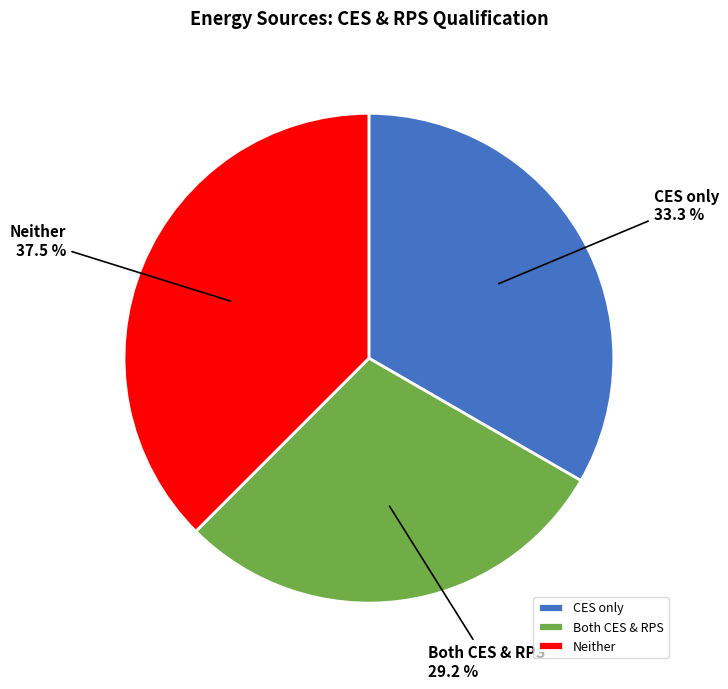

What is the largest slice in the pie chart?

Neither